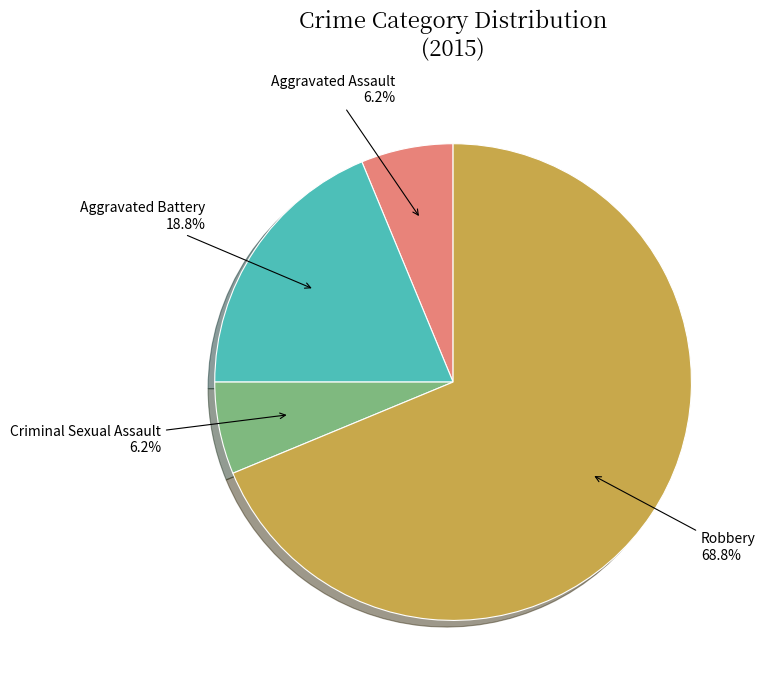

How many segments does this pie chart have?

4